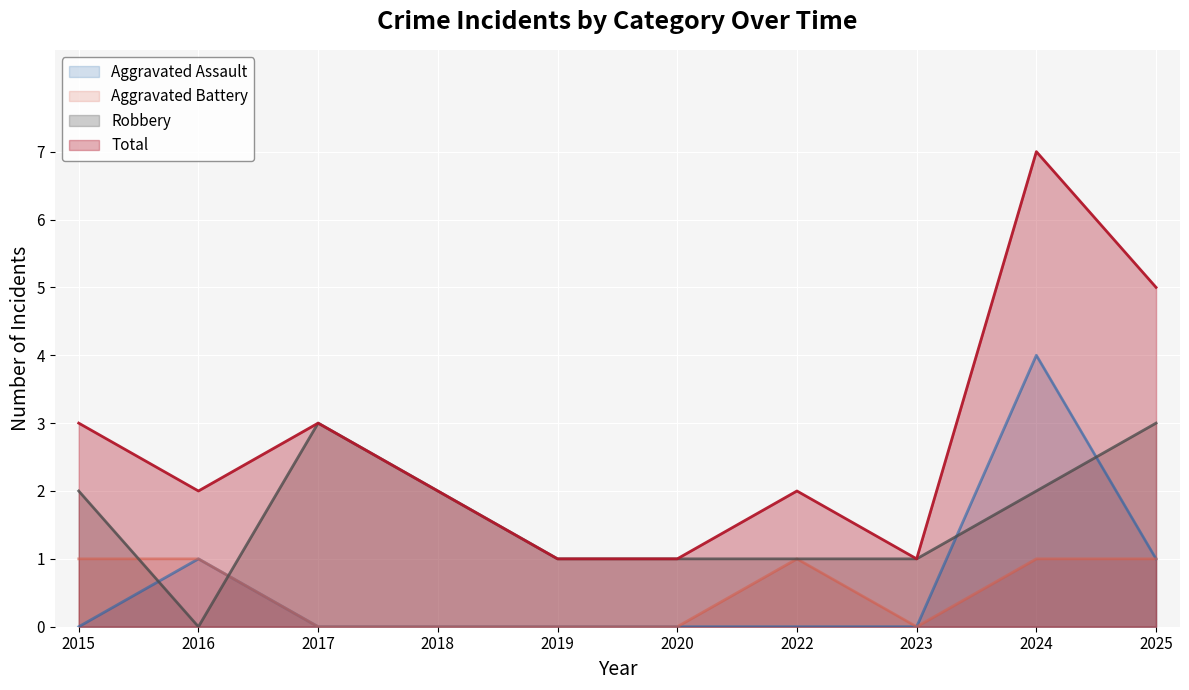

Which series has the largest total across all categories?

Total